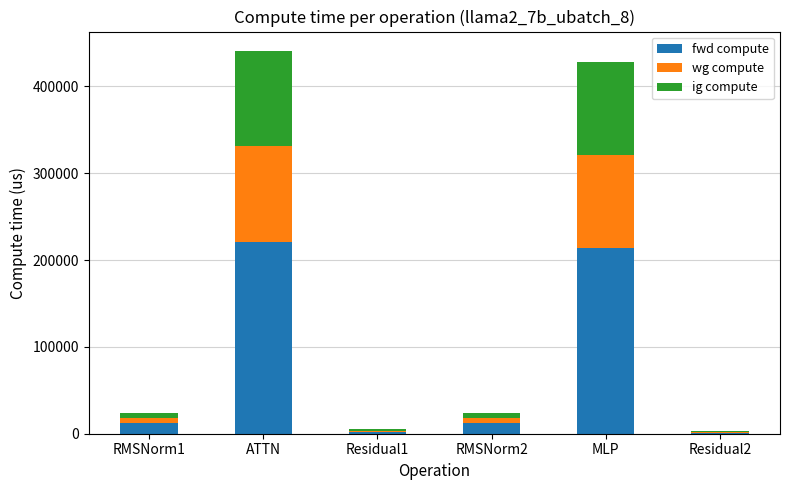

The value of fwd compute at ATTN is 86974.2. True or false?

False